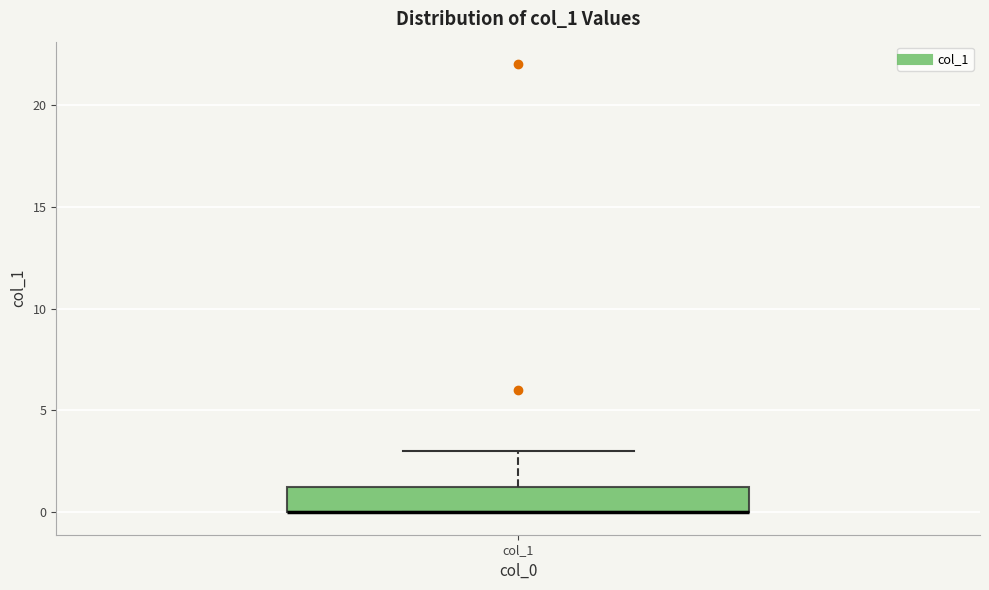

Read this box plot against the y-axis: the position of the median line, the range covered by the box, and the ends of both whiskers. The values are not printed on the chart, so give them approximately, as read against the axis.

median 0.0 (drawn on the box's lower edge), box 0.0 to 1.5, whiskers 0.0 to 3.0